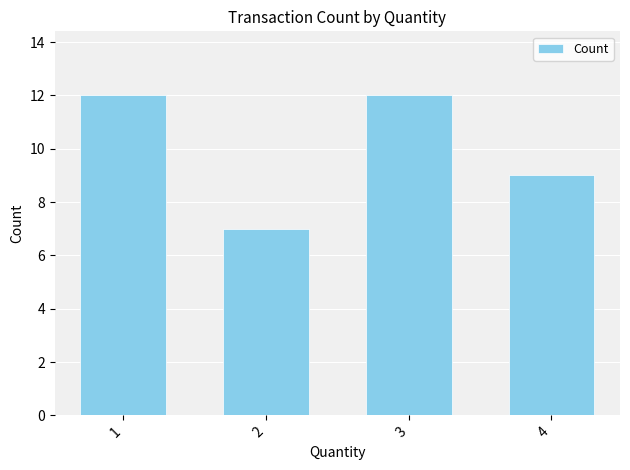

What is the sum of the values at 4 and 3?

21